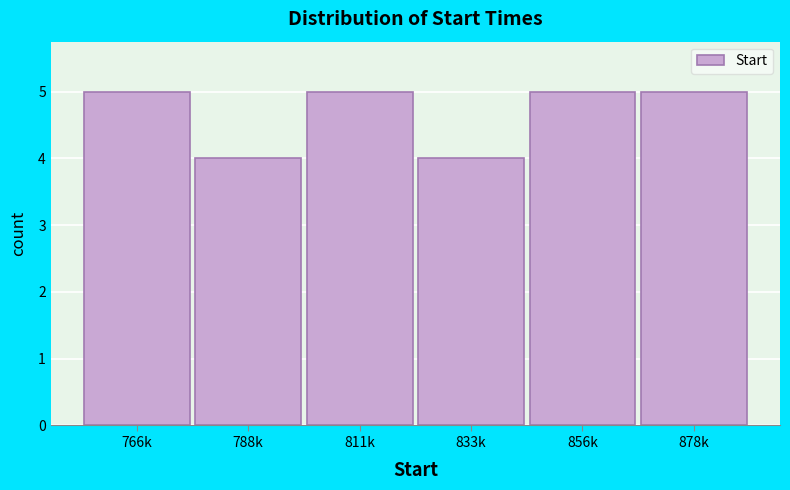

Reading left to right, transcribe all the data shown in this chart.

766k=5	788k=4	811k=5	833k=4	856k=5	878k=5